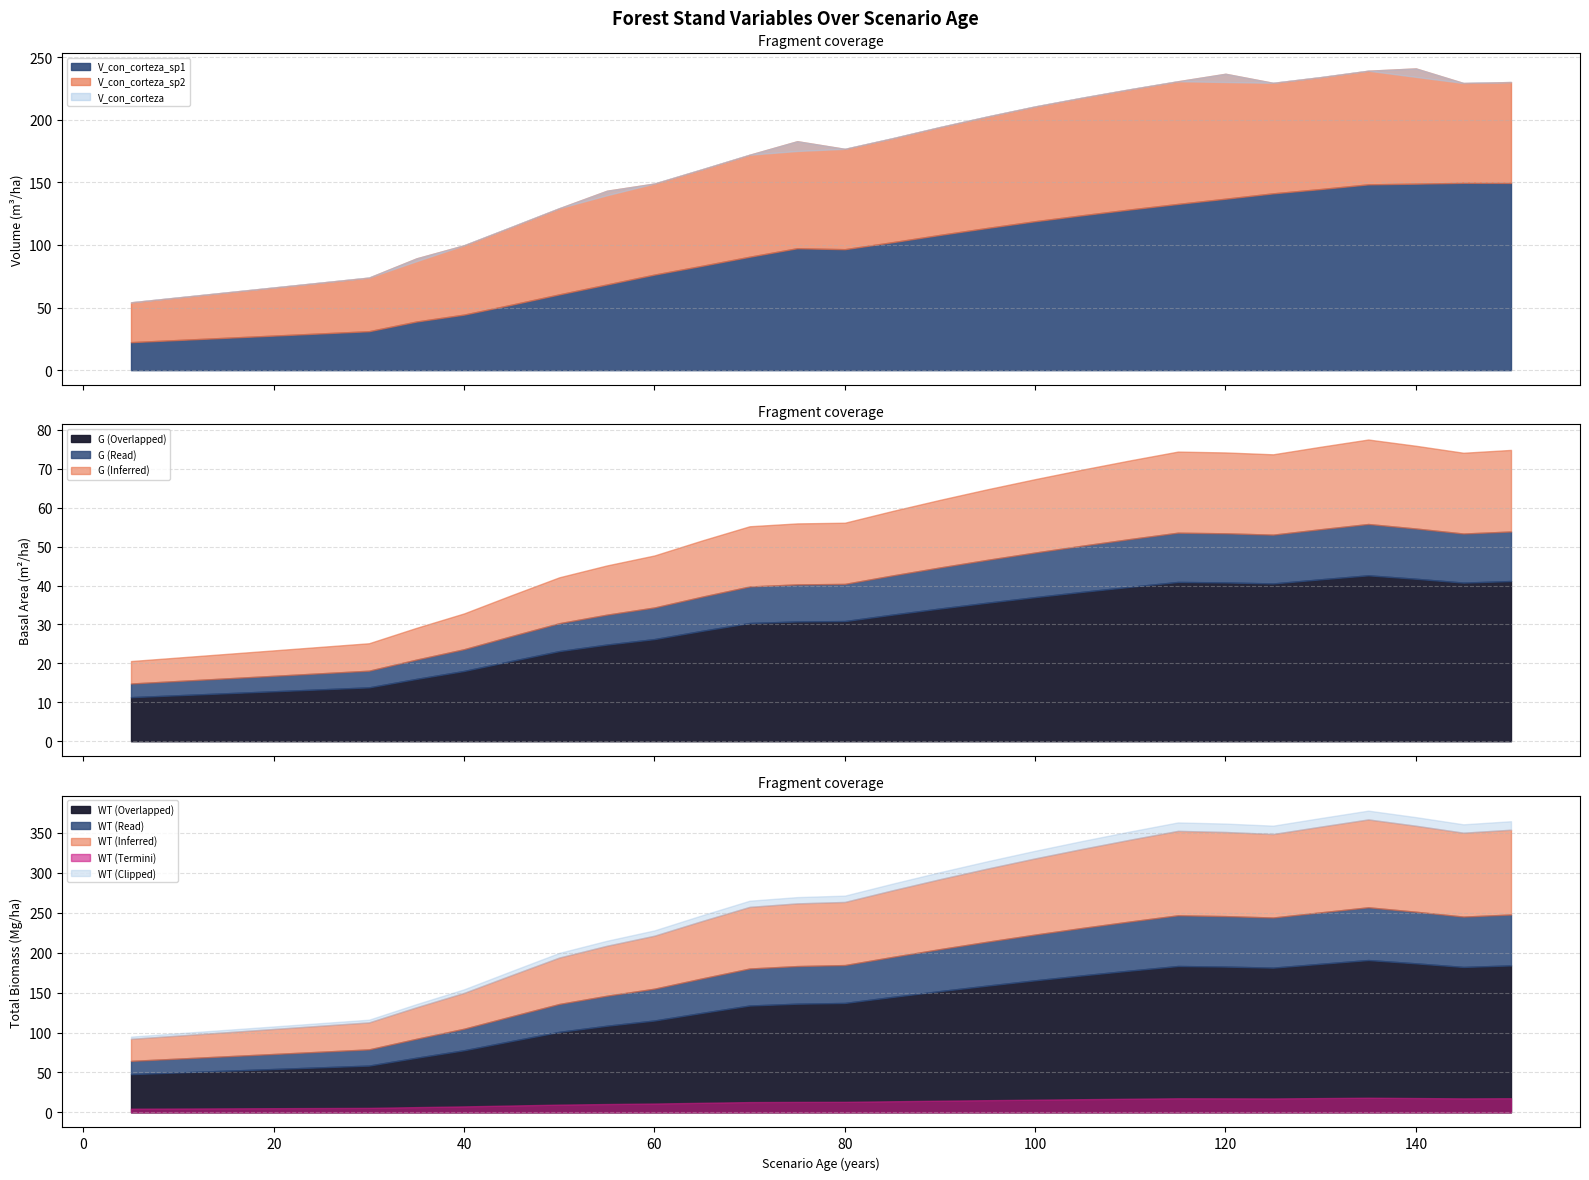

At which label does V_con_corteza_sp2 first exceed 80?

70